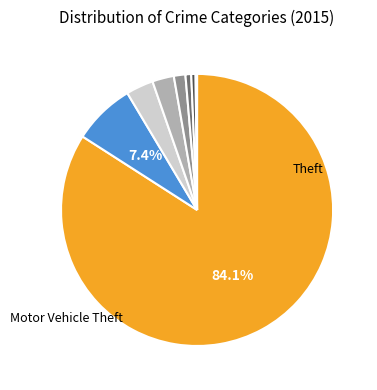

Is there a majority slice in this chart?

Yes